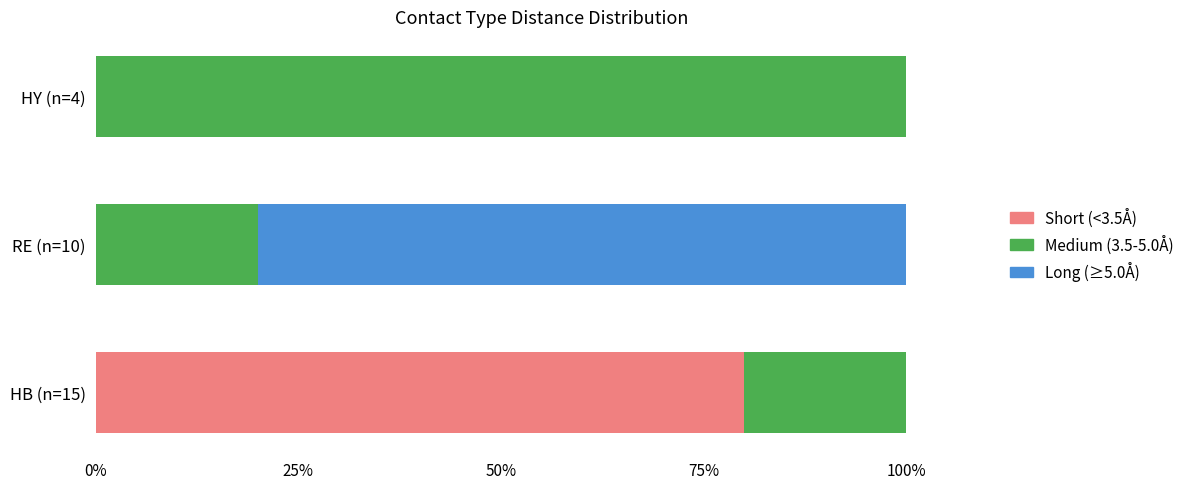

What is the maximum value for Short (<3.5Å)?

80